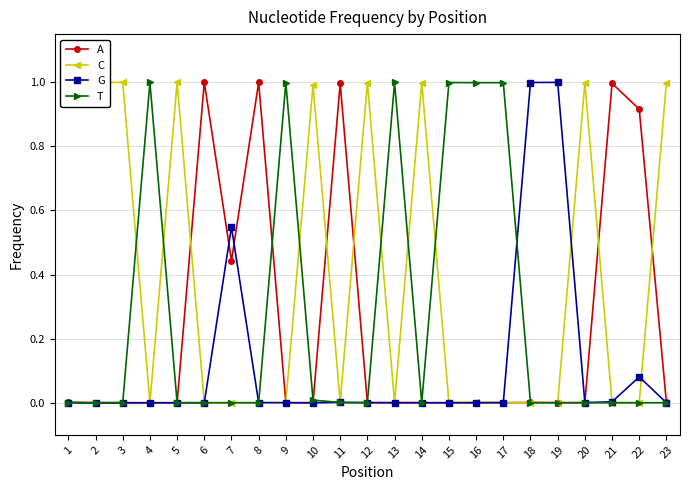

How many lines are shown in the chart?

4